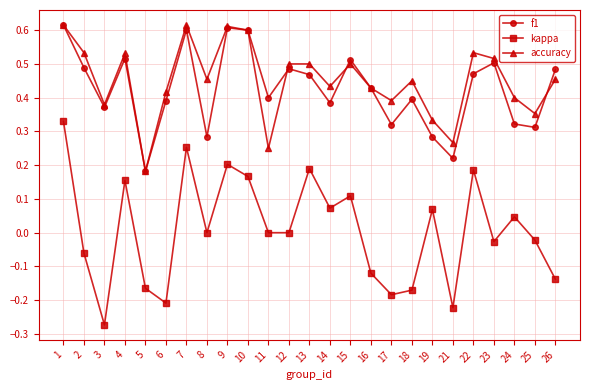

True or false: f1 and kappa cross at least once.

False